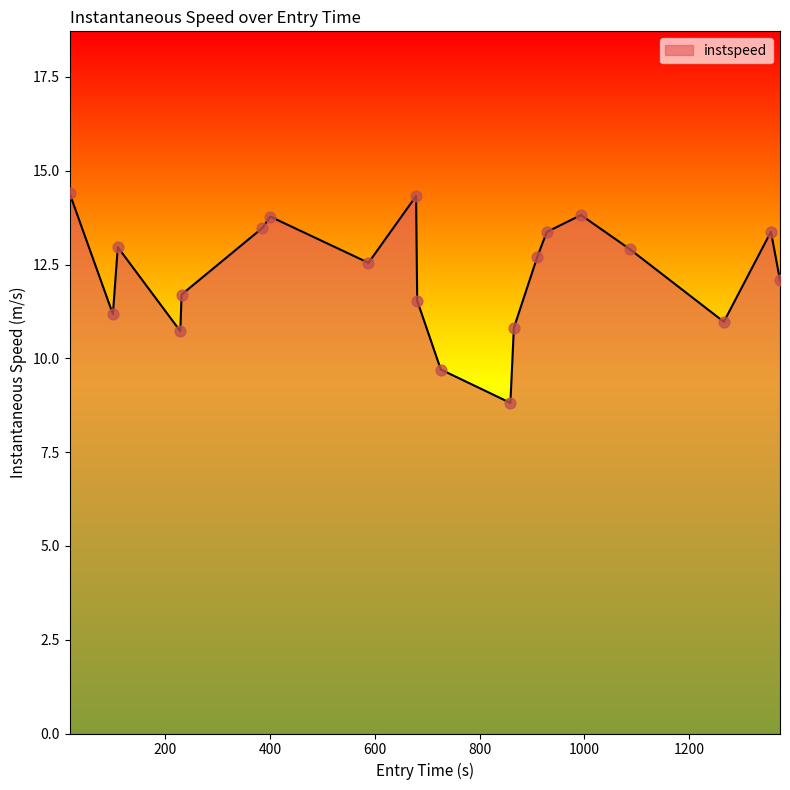

What is the minimum value shown in the chart?

8.8